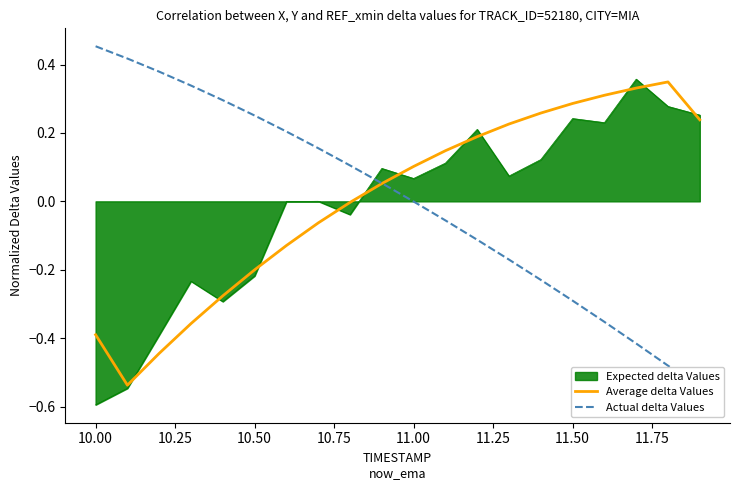

Is it true that Expected delta Values equals -0.6 at 10.00?

True